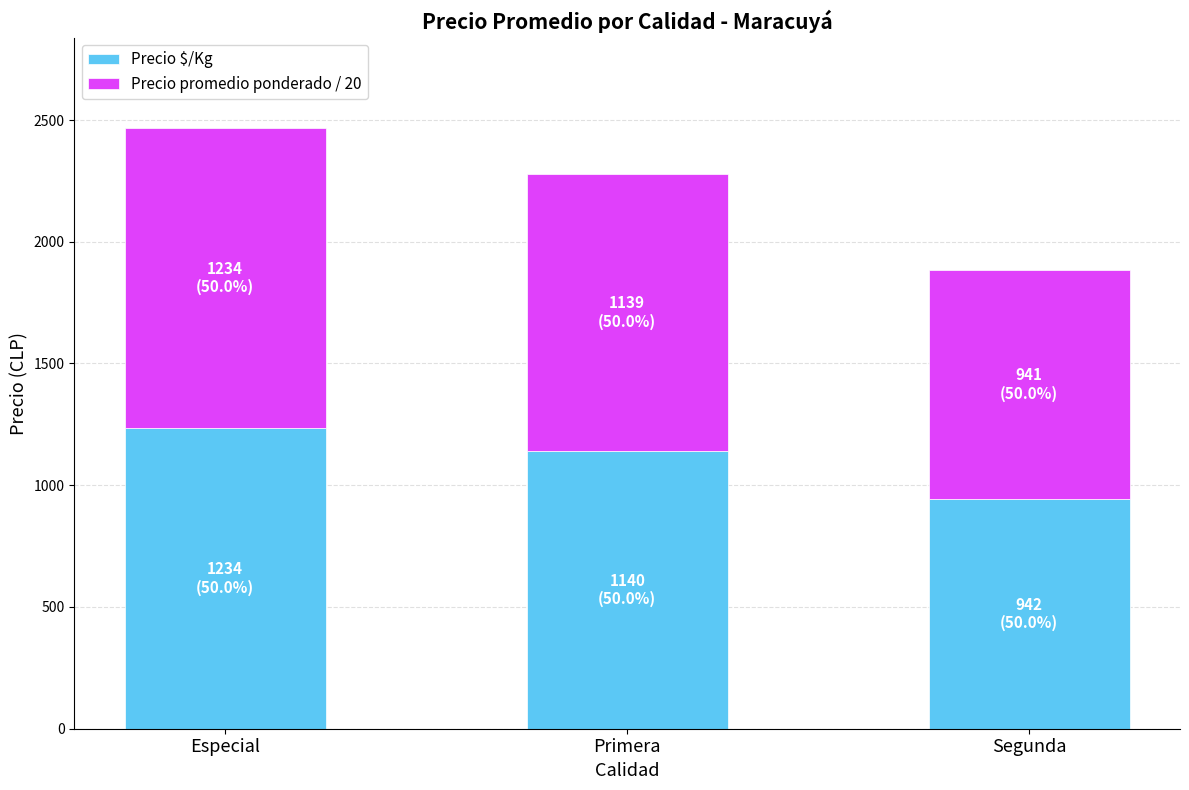

What is the total value across all series at Primera?

2279